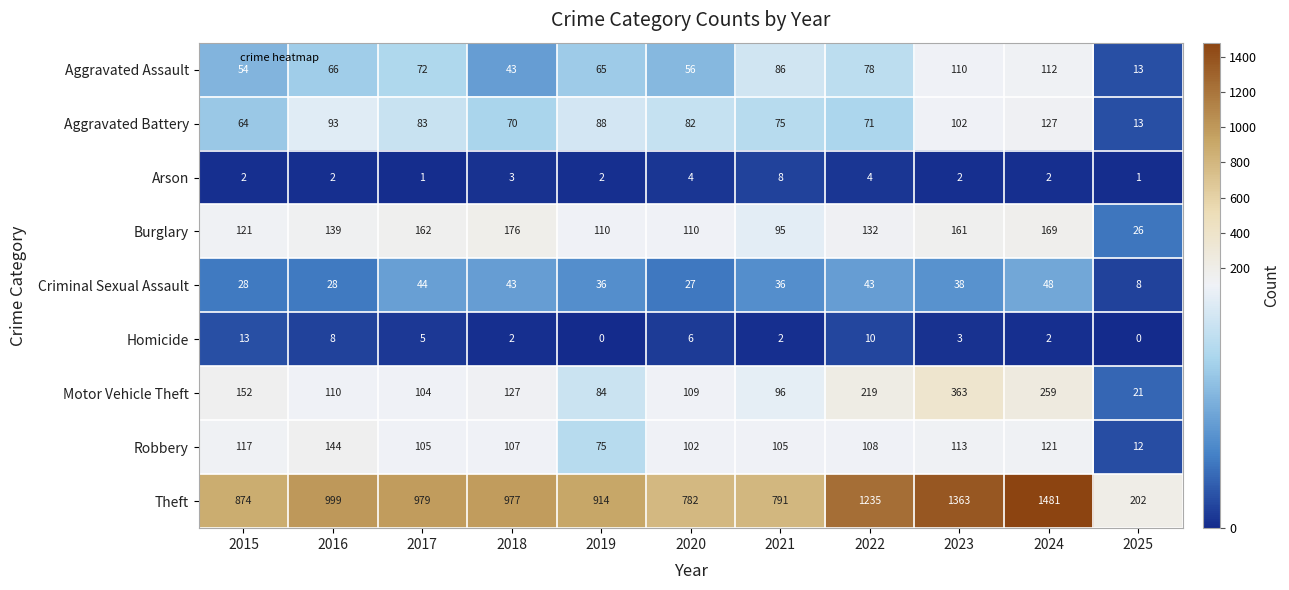

Rank the series by their maximum value, from highest to lowest.

Theft, Motor Vehicle Theft, Burglary, Robbery, Aggravated Battery, Aggravated Assault, Criminal Sexual Assault, Homicide, Arson